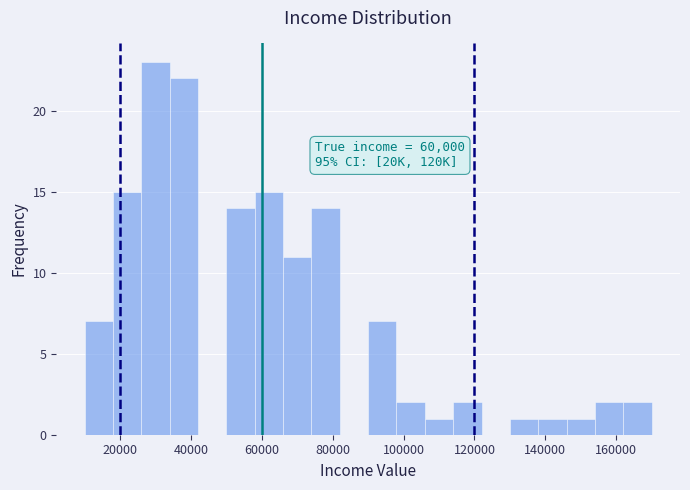

Over which range of the x-axis is the bar tallest?

26000 to 34000